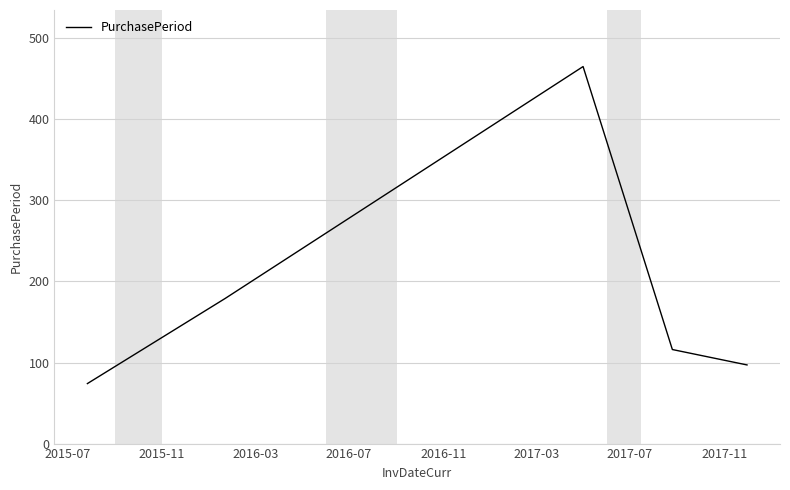

True or false: the data has more than 1 interior local peaks.

False